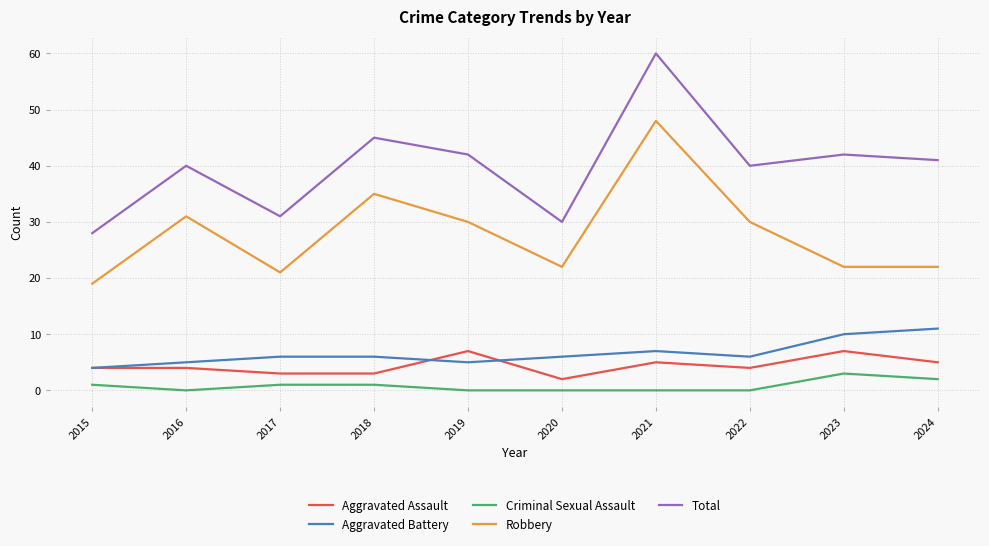

List the series in order of their peak value, lowest first.

Criminal Sexual Assault, Aggravated Assault, Aggravated Battery, Robbery, Total